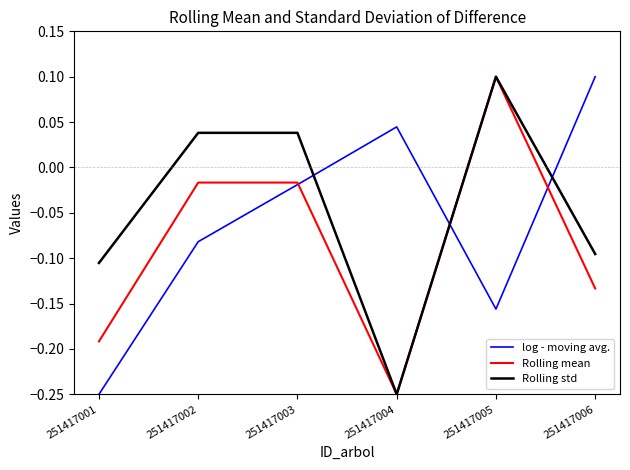

Which series changed the most between 251417002 and 251417006?

log - moving avg.